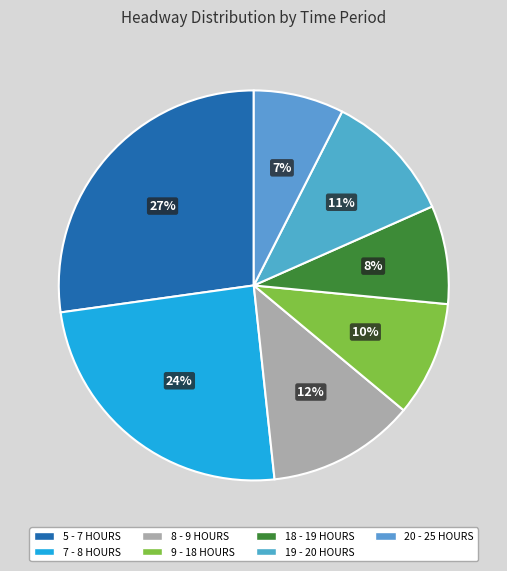

Is there any slice that represents more than half of the pie?

No